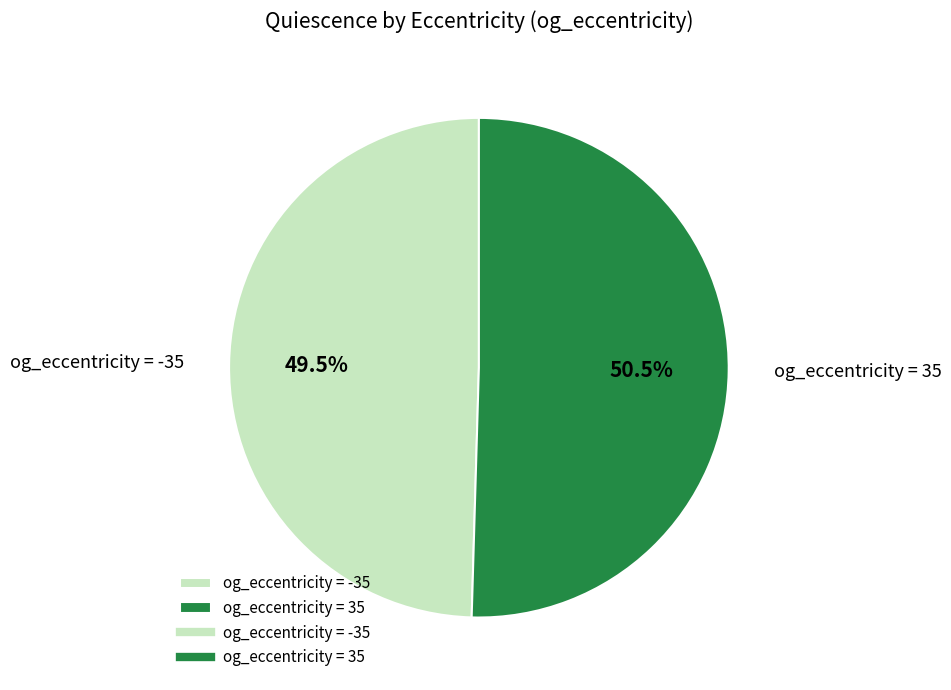

Which category has the biggest portion of the pie?

og_eccentricity = 35